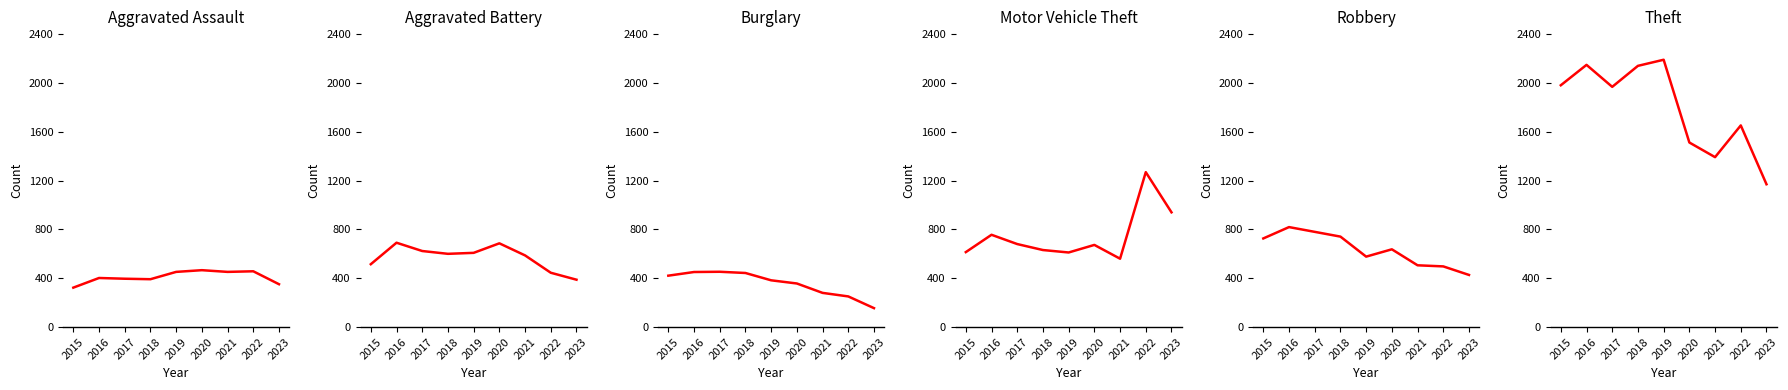

Reading right to left, extract all data points from this chart.

Aggravated Assault: 351	457	452	466	452	392	396	402	323
Aggravated Battery: 388	445	587	686	608	600	623	691	515
Burglary: 155	251	280	357	383	443	453	451	421
Motor Vehicle Theft: 940	1269	560	673	611	631	680	756	614
Robbery: 427	497	506	637	577	741	780	819	726
Theft: 1170	1652	1392	1512	2190	2140	1968	2148	1981